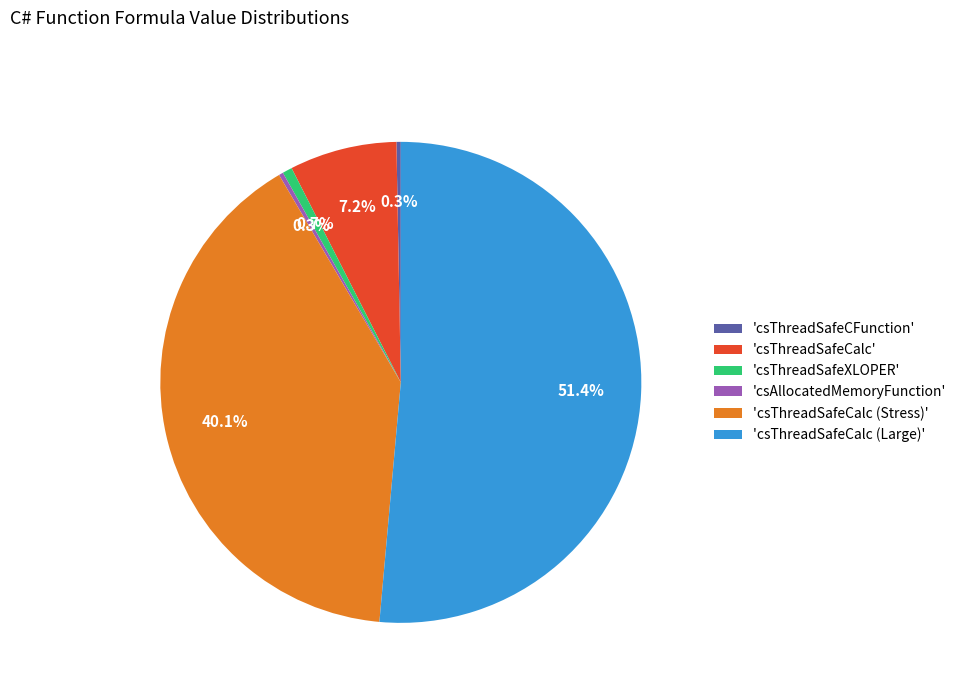

Which slice is the largest?

'csThreadSafeCalc (Large)'